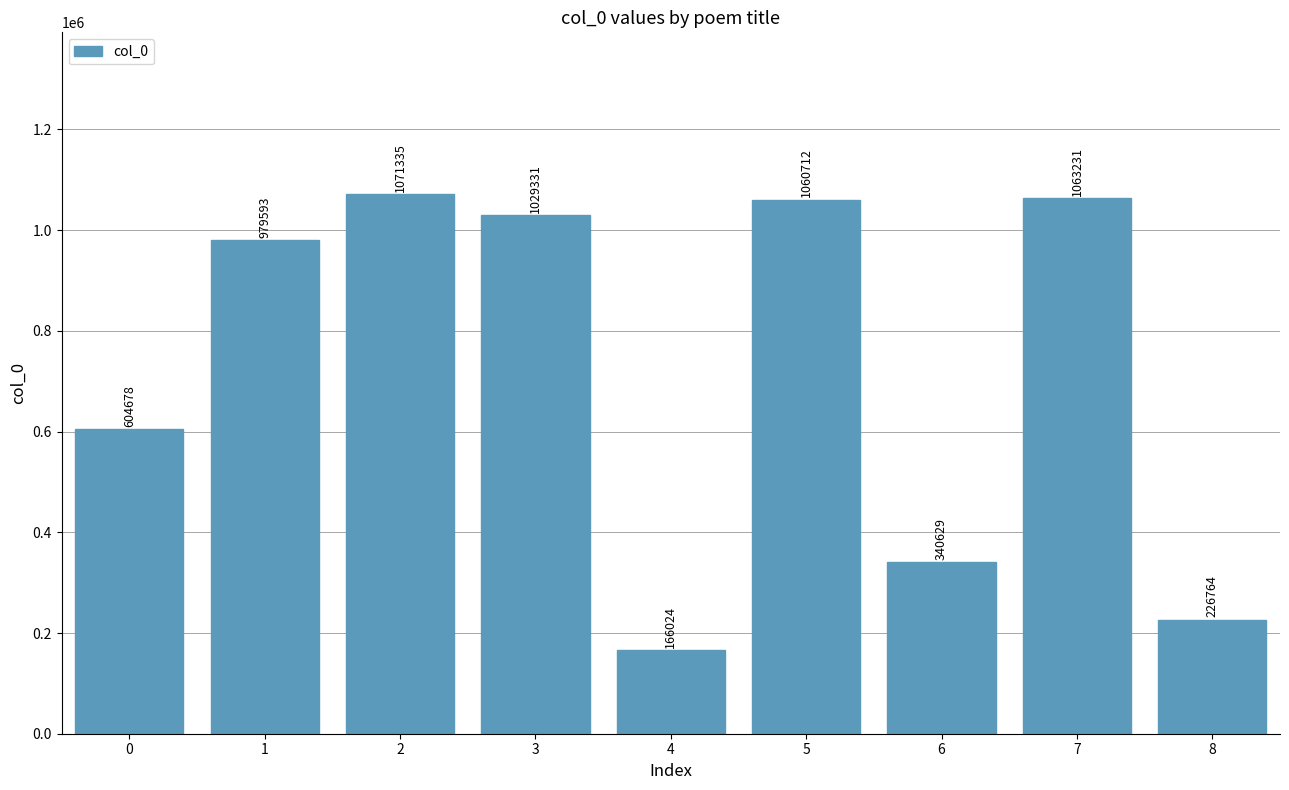

Are the bars grouped side by side (vs. stacked)?

No